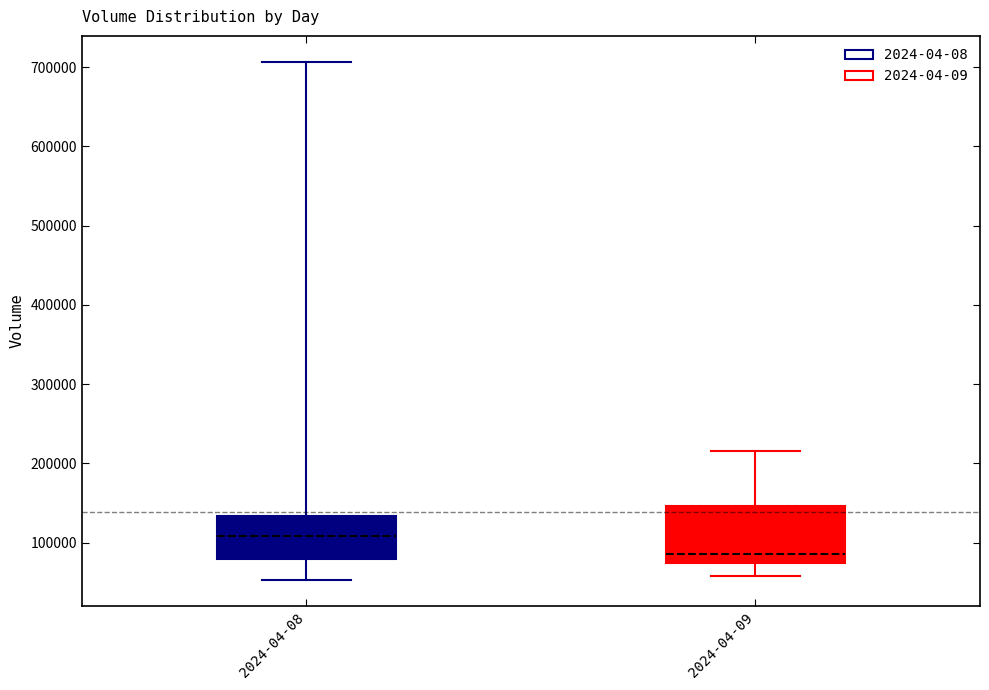

Where is the upper edge of the box for 2024-04-09 on the y-axis? The values are not printed on the chart, so give them approximately, as read against the axis.

150000